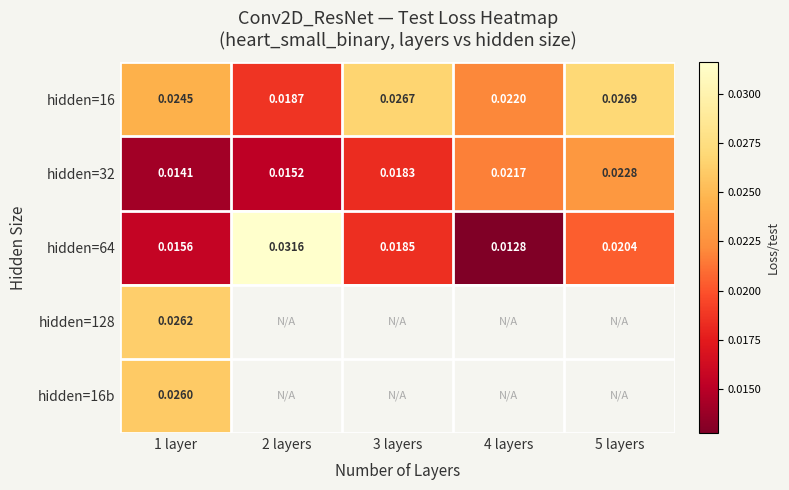

The value of hidden=32 at 4 layers is 0.0. True or false?

False